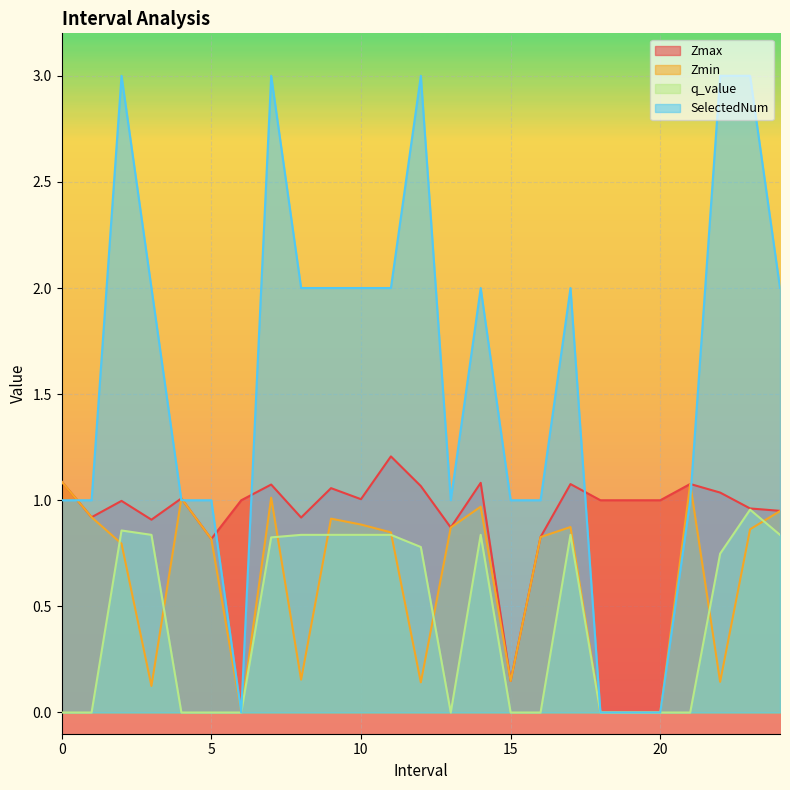

Which has a higher value, 6.0 or 16.0?

6.0